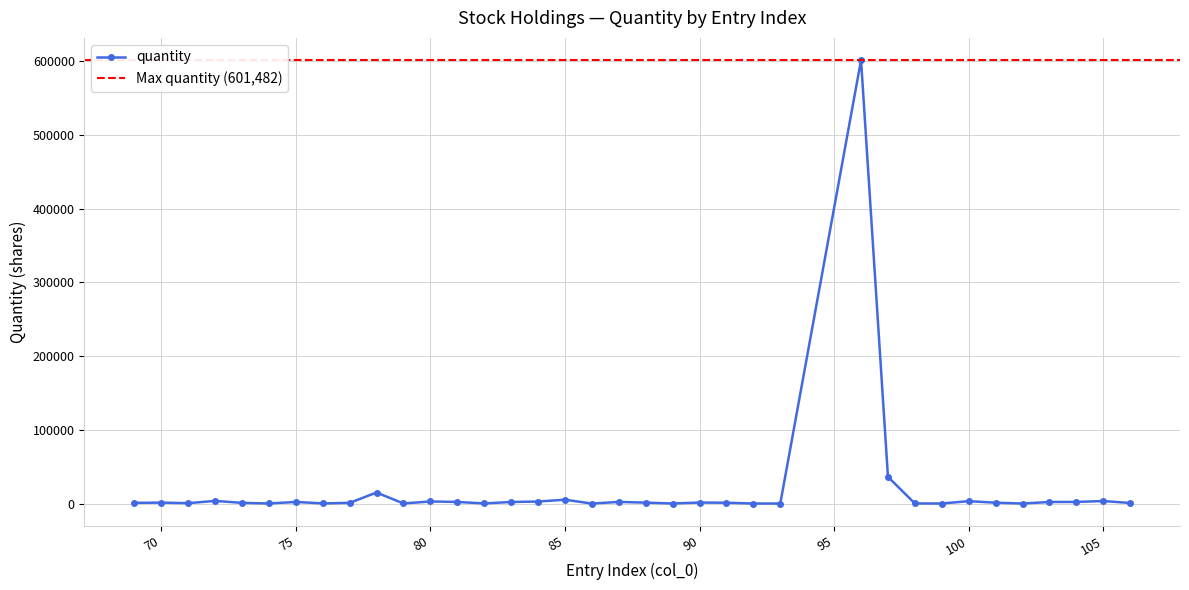

What is the sum of the values at 89 and 80?

3009